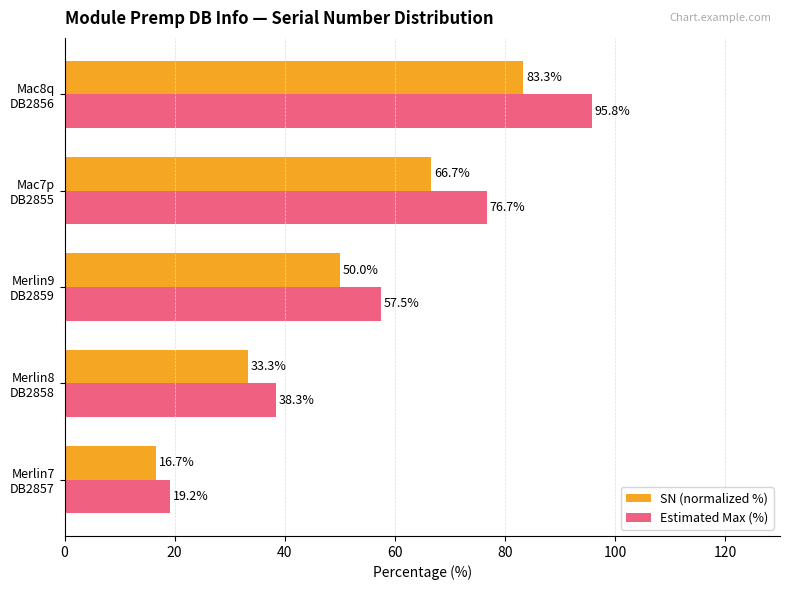

At how many categories does at least one series exceed 49?

3